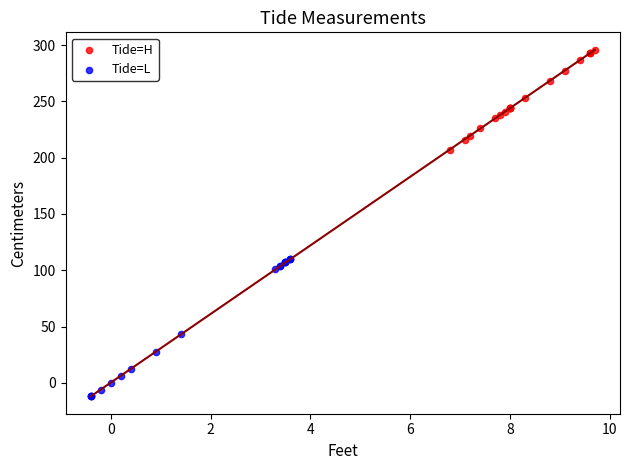

Which series contains the highest Y value?

Tide=H